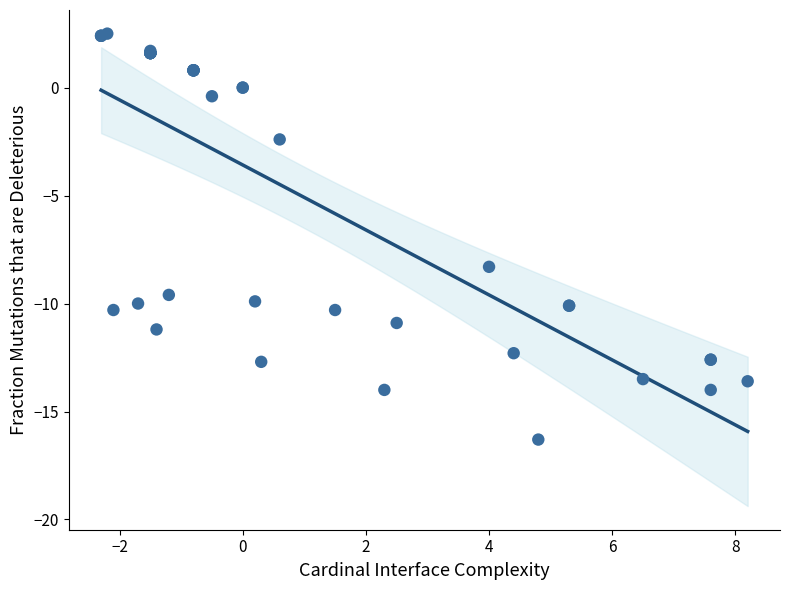

What Y value in the scatter plot is closest to -6?

-8.3